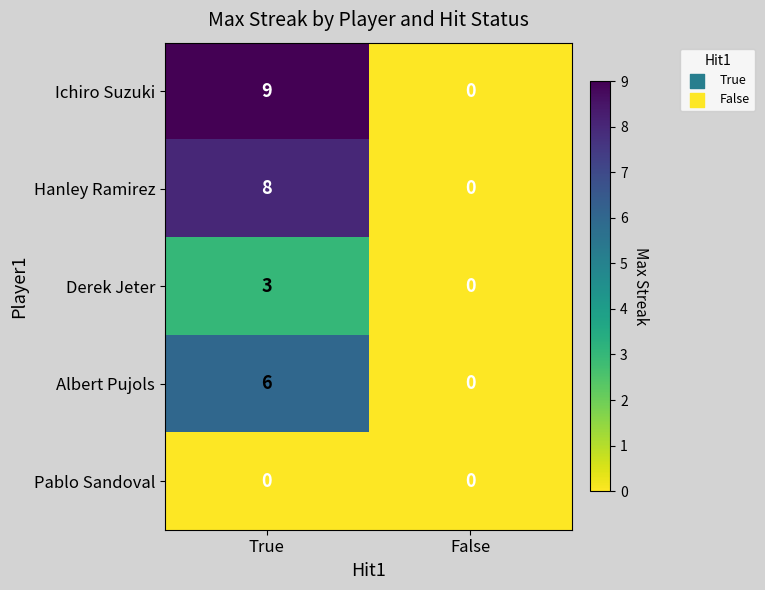

What is the difference between the Hanley Ramirez values at False and True?

8